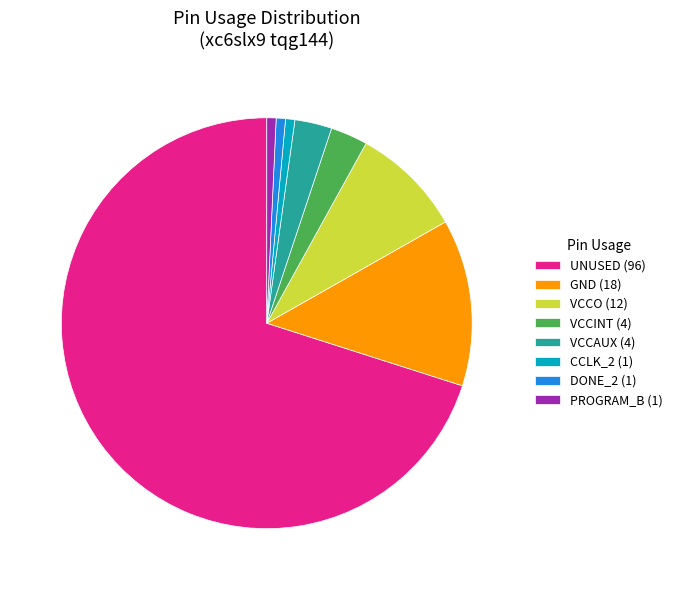

Between GND (18) and VCCINT (4), which is larger?

GND (18)